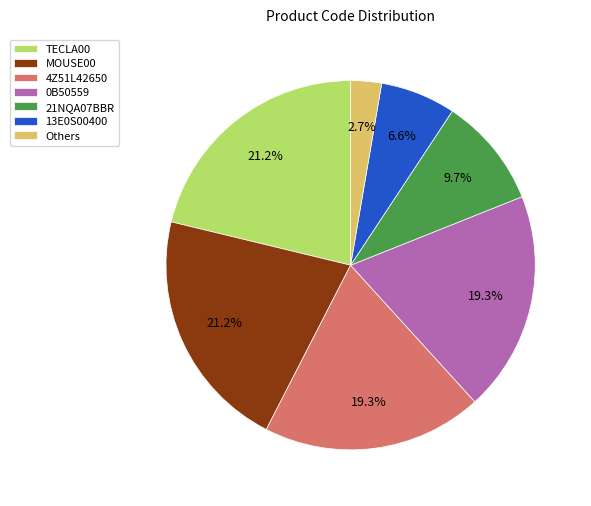

Which has a higher value, 21NQA07BBR or 0B50559?

0B50559